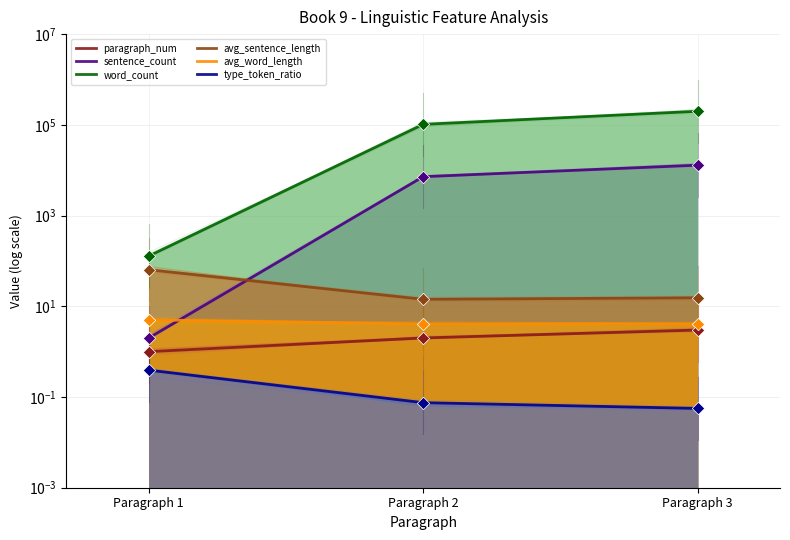

What is the total value across all series at Paragraph 3?

211726.6